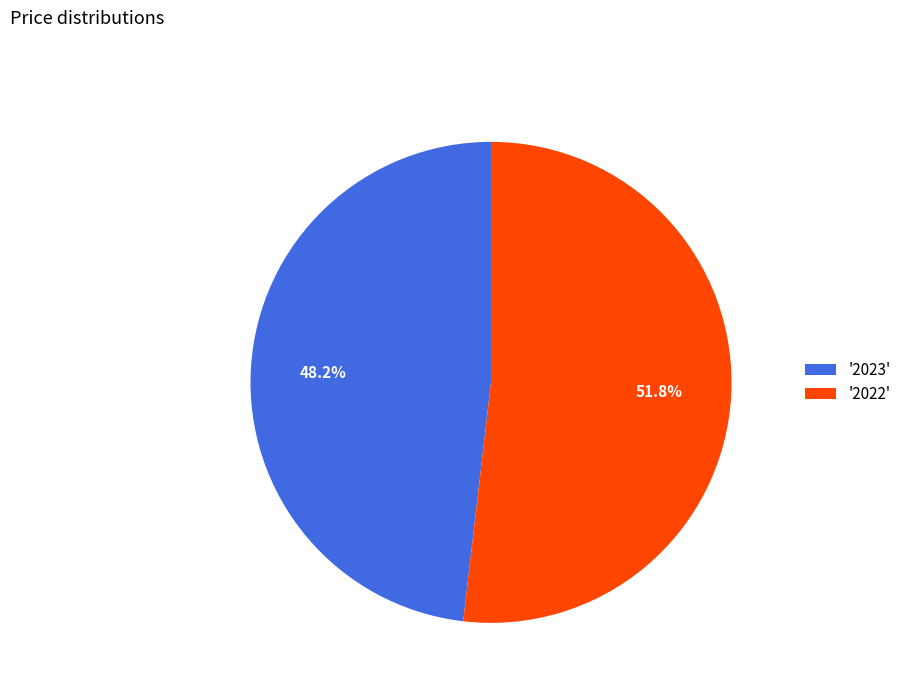

To the nearest percent, what is the difference between the largest and smallest slice percentages?

4%